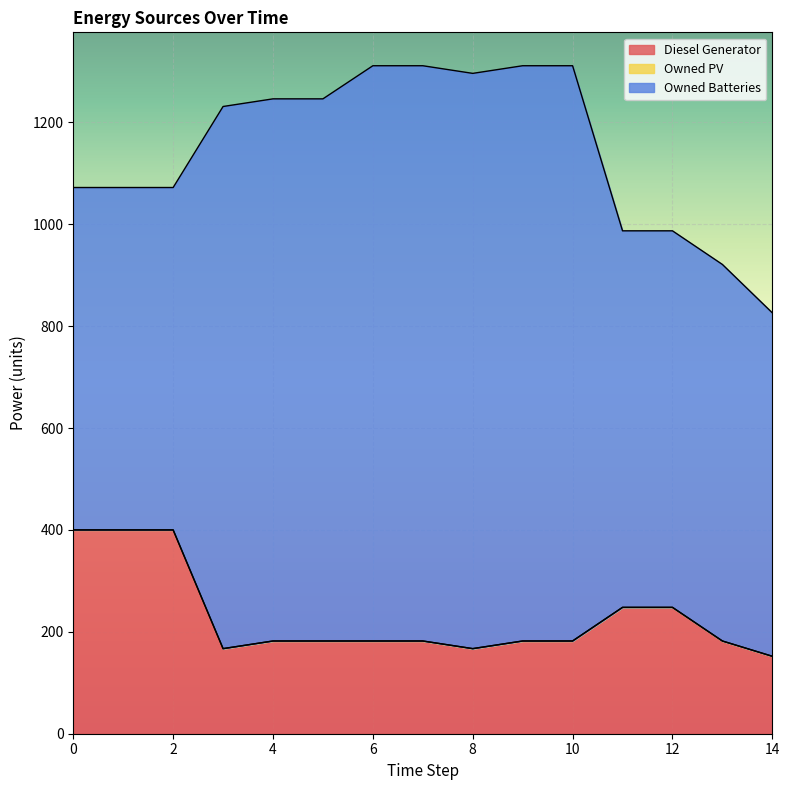

How many values in the Owned Batteries series are below 1064?

7